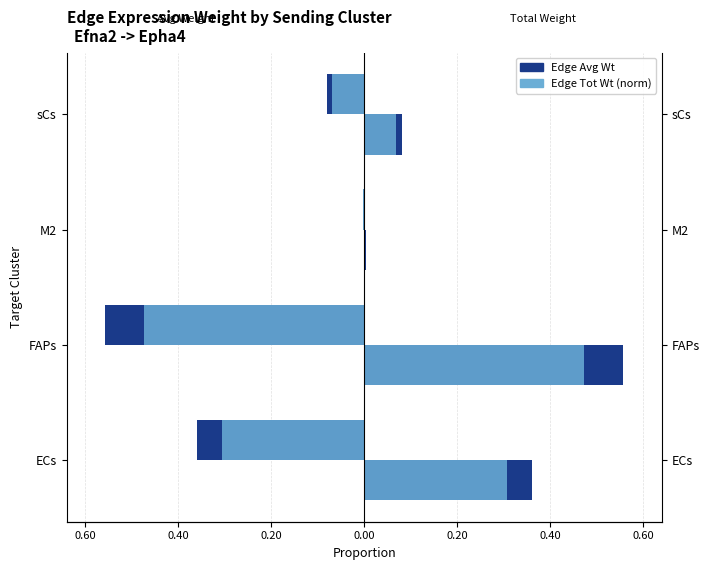

Reading left to right, list all the values displayed in this chart.

Edge Avg Wt: -0.4	-0.6	-0.0	-0.1
Edge Tot Wt (norm): -0.3	-0.5	-0.0	-0.1